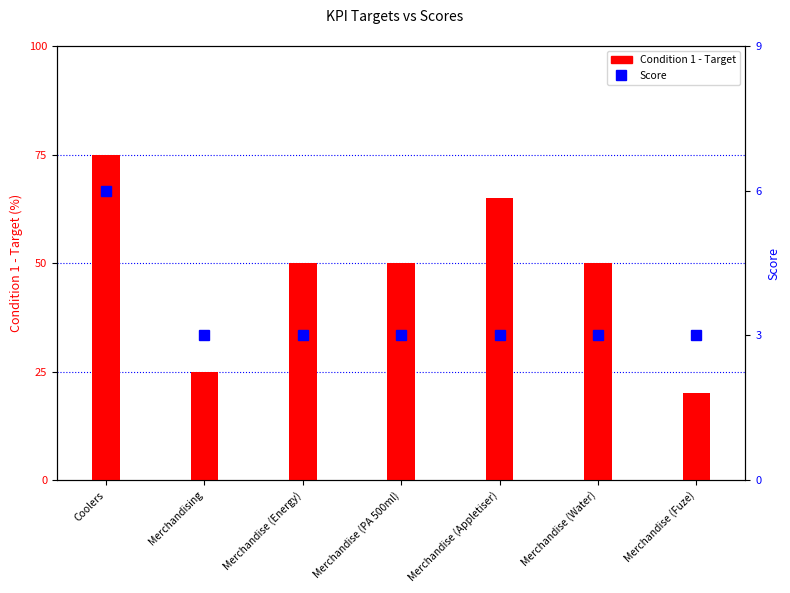

Which series changed the most between Merchandise (Energy) and Merchandise (Appletiser)?

Condition 1 - Target